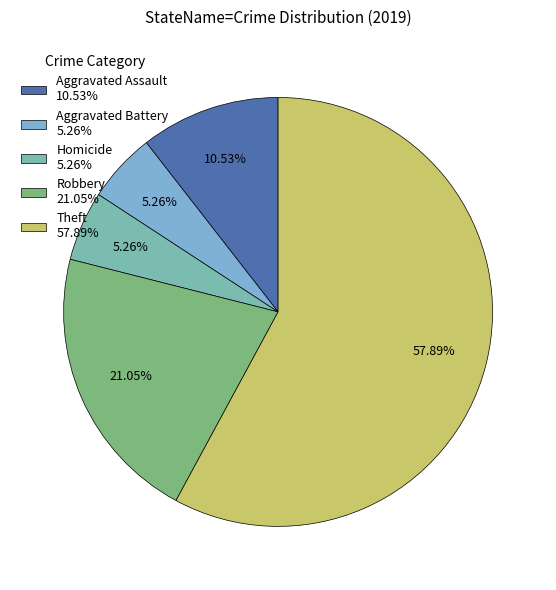

Which category accounts for the majority?

Theft 57.89%